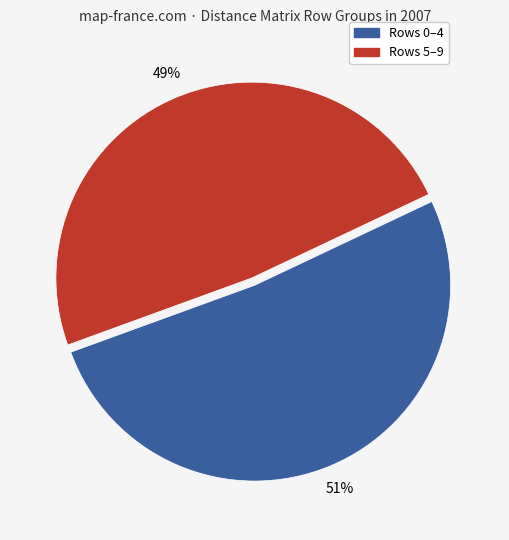

To the nearest percent, what is the average slice percentage?

50%